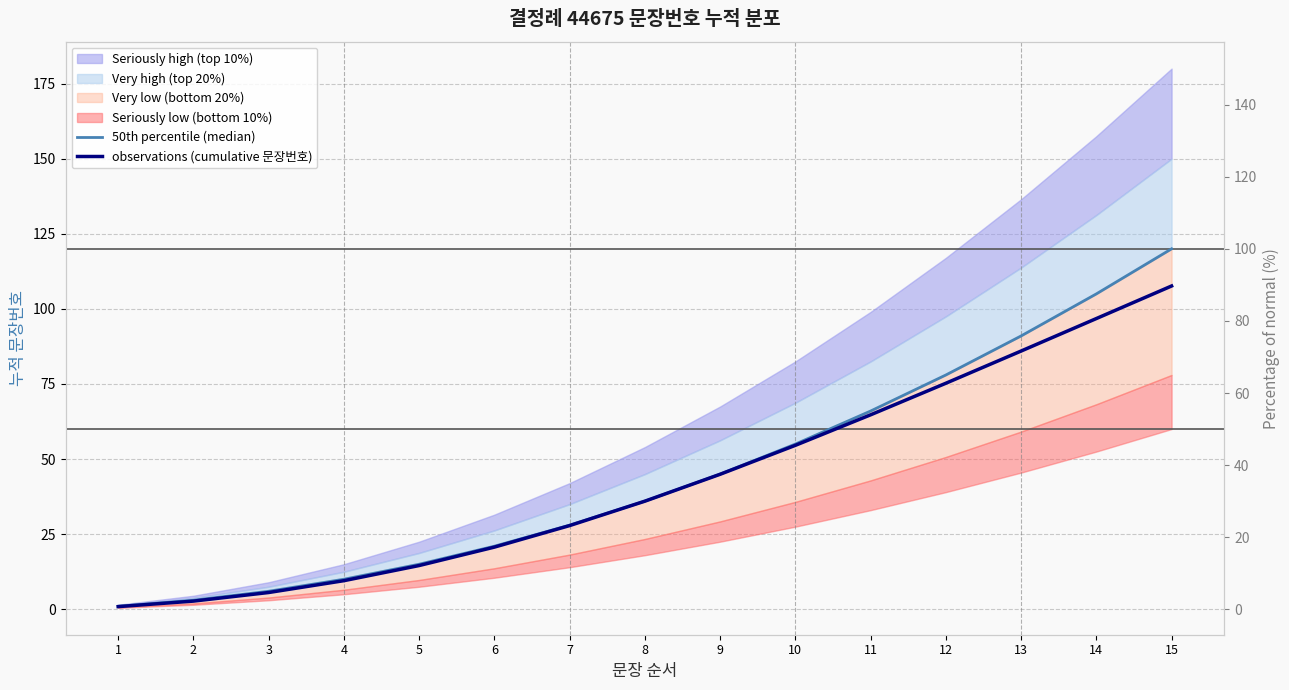

Which label corresponds to the largest value in the chart?

15